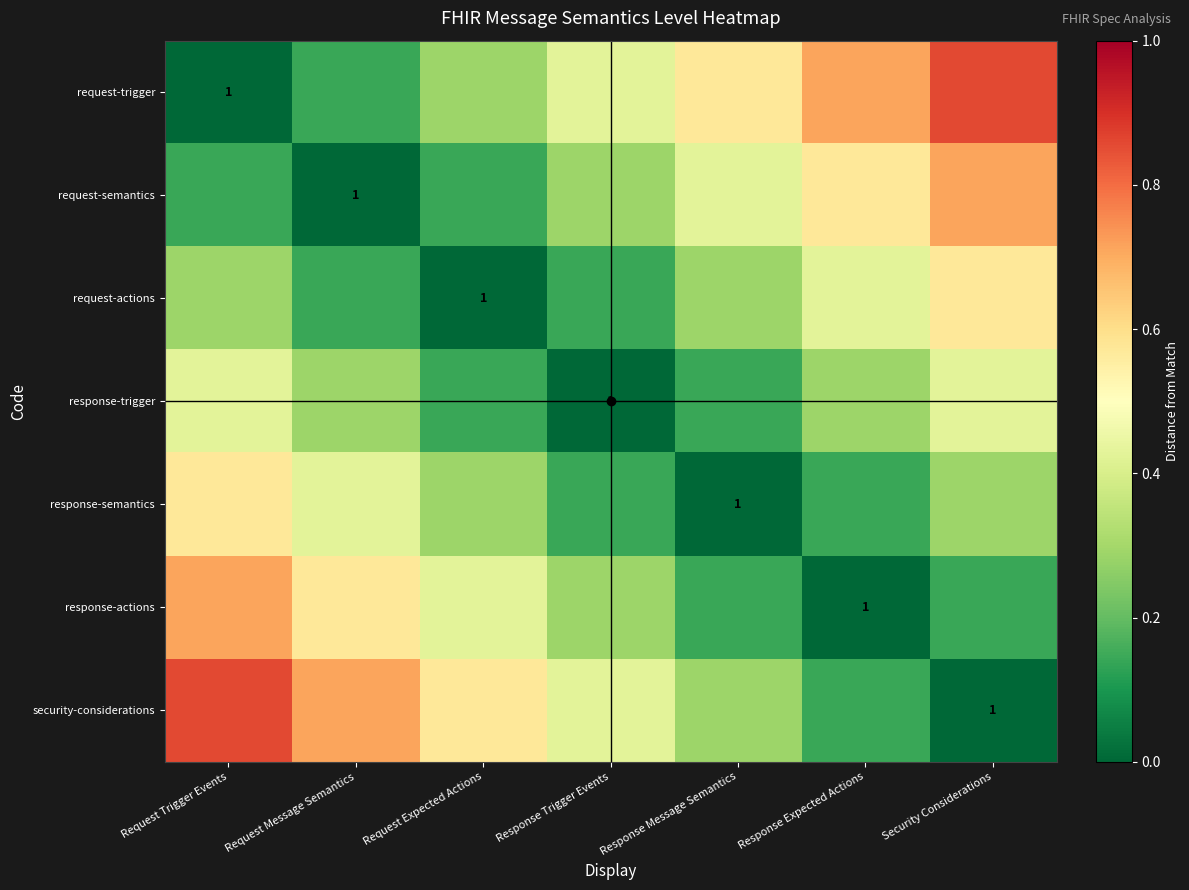

Rank the series at Response Message Semantics from highest to lowest value.

request-trigger, request-semantics, request-actions, security-considerations, response-trigger, response-actions, response-semantics